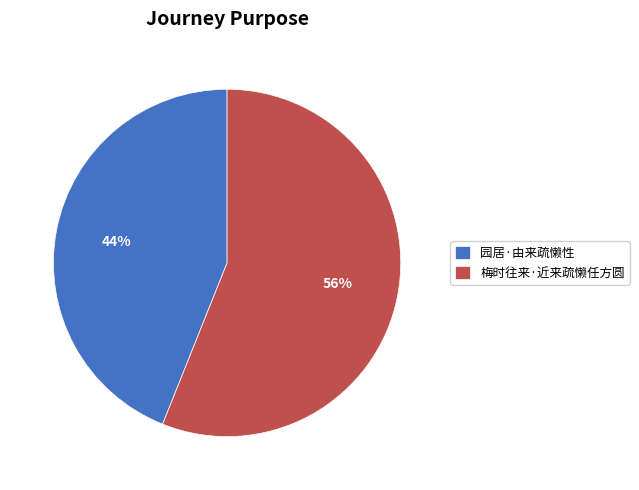

Combined, do 园居·由来疏懒性 and 梅时往来·近来疏懒任方圆 account for over 50%?

Yes